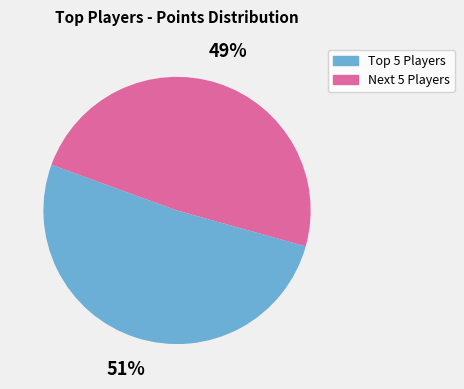

How many slices are in this pie chart?

2